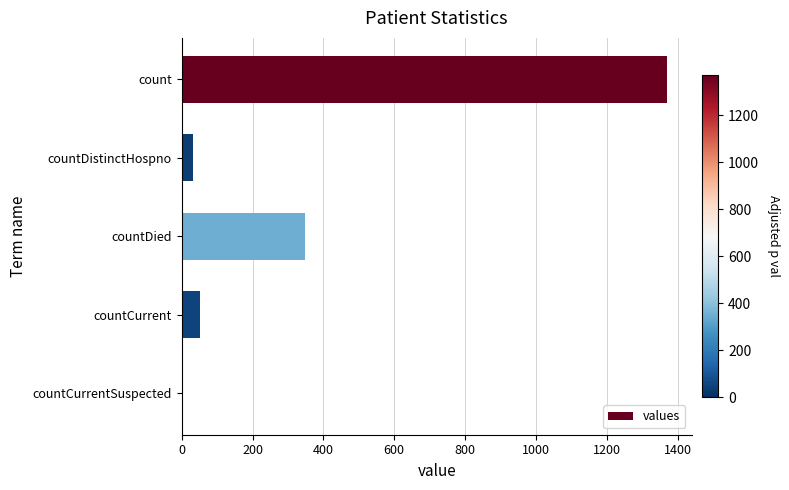

Does the chart contain stacked bars?

No